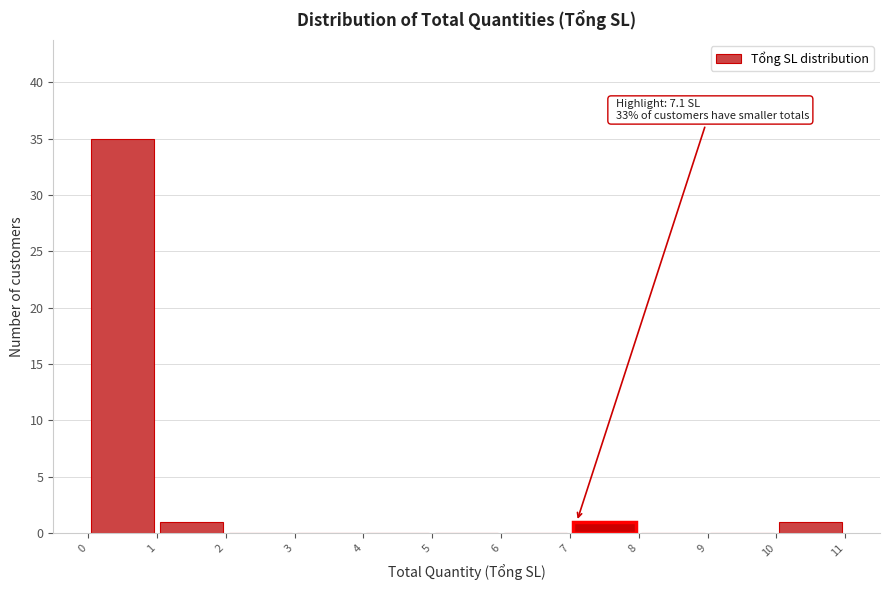

Which range on the x-axis has the tallest bar?

0 to 1